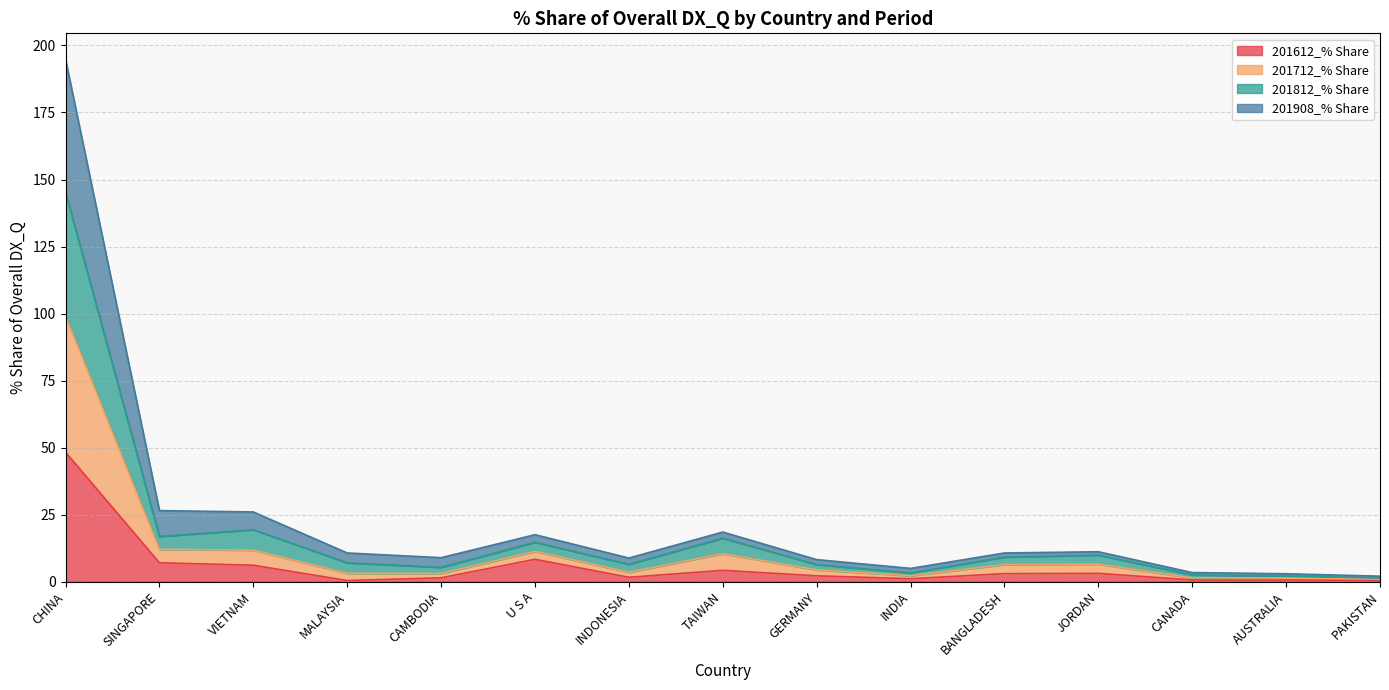

What is the highest value of the 201612_% Share series?

48.3